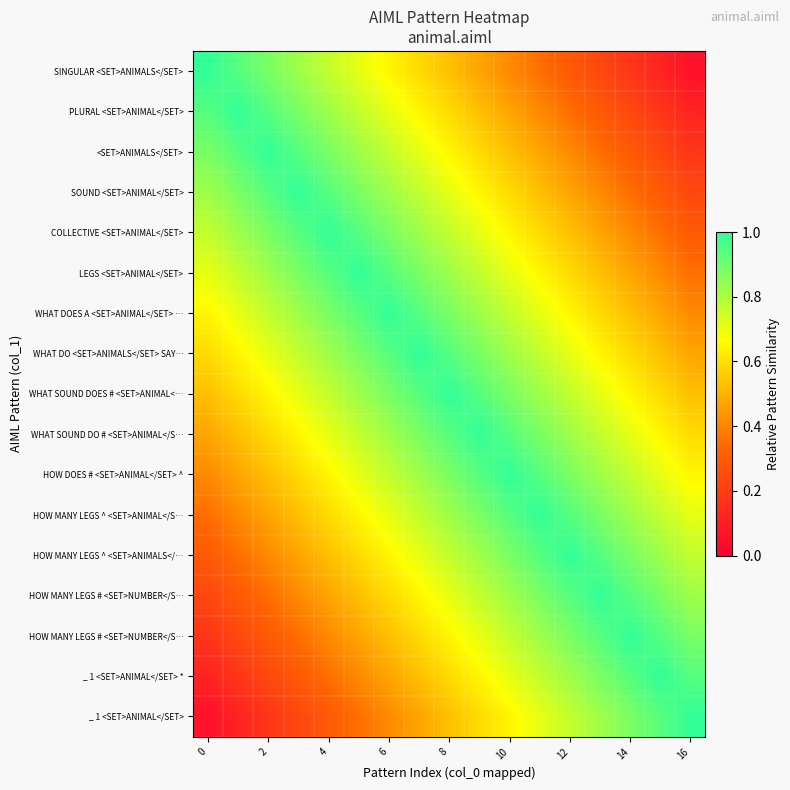

What is the sum of all row_6 values?

12.5